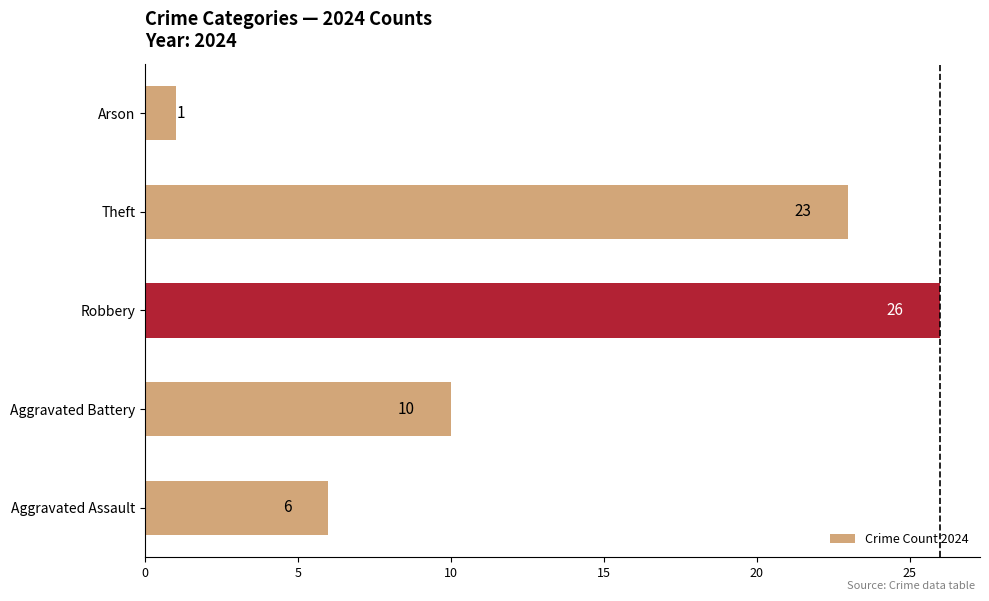

Which category has the highest value across all series?

Robbery